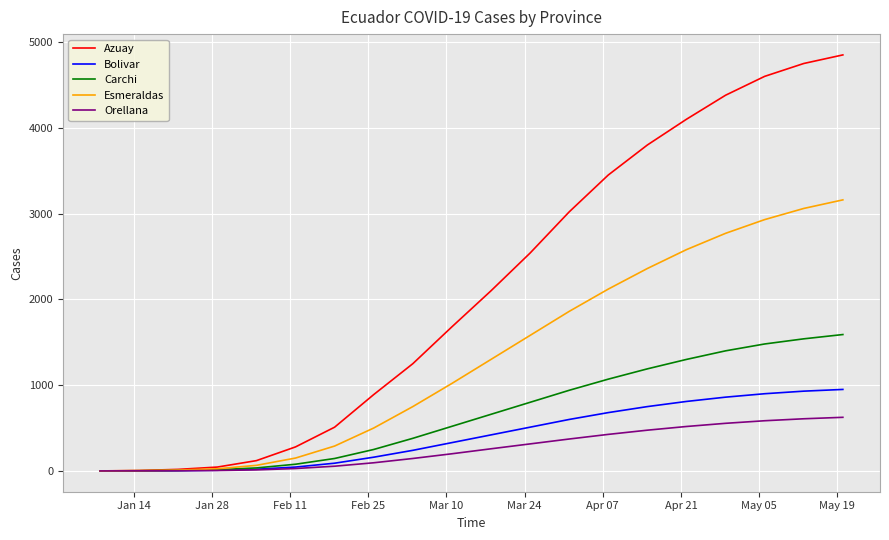

What is the maximum value for Carchi?

1590